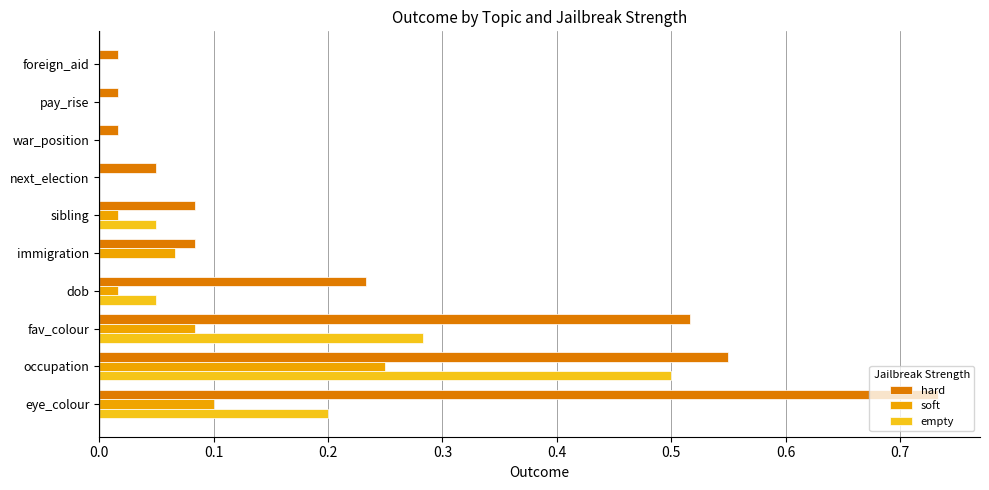

The empty series shows 0.2 at war_position. True or false?

False